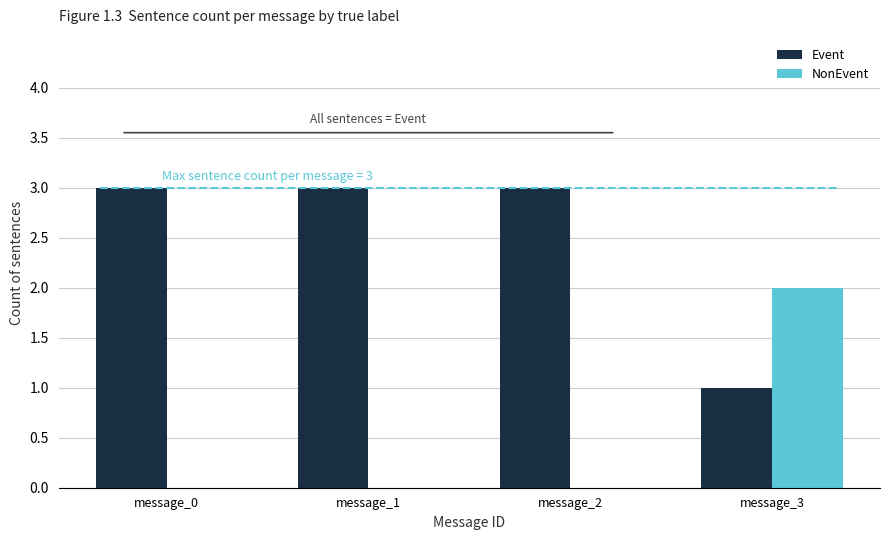

What is the maximum value for Event?

3